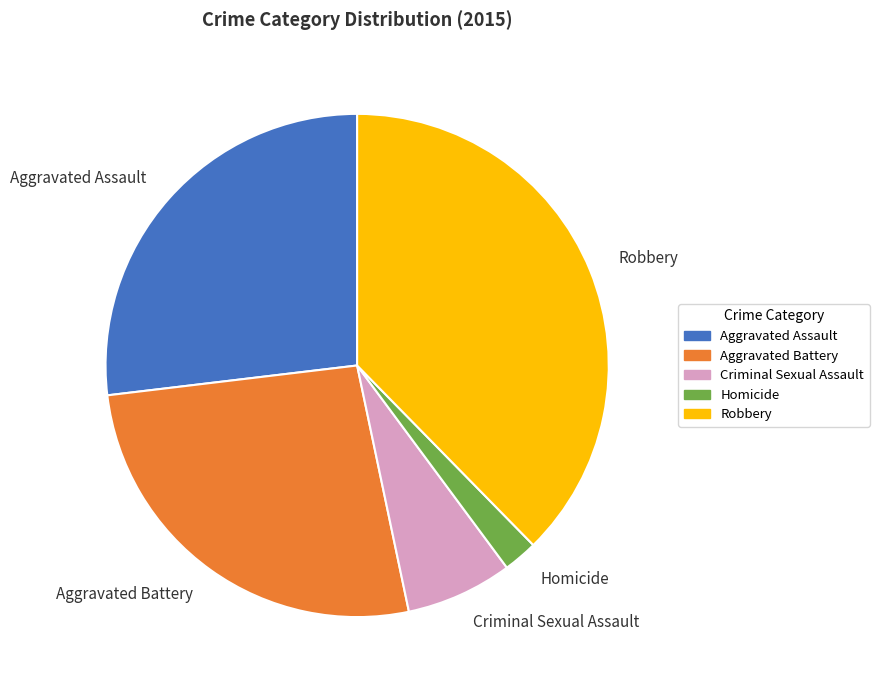

Is the sum of Homicide and Aggravated Assault greater than half?

No